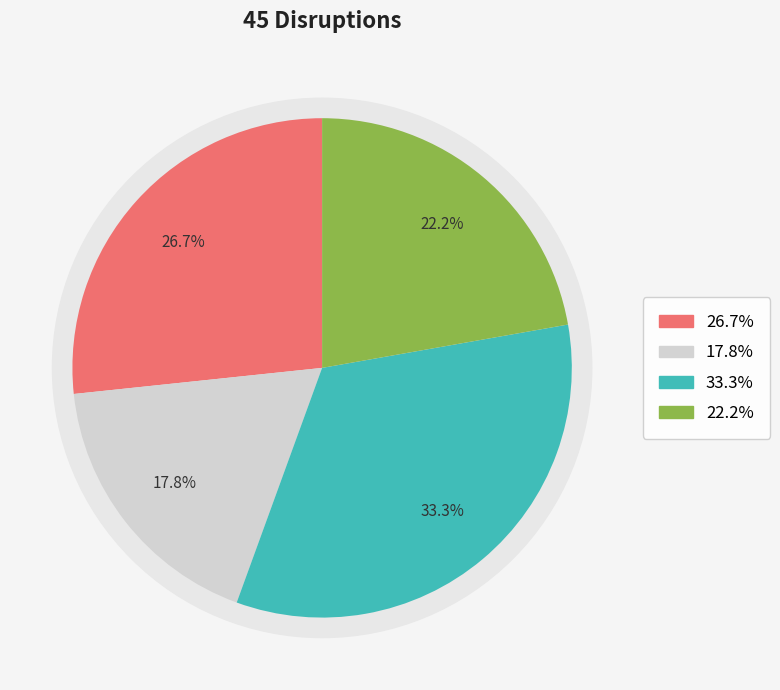

What percentage is NOT represented by March?

66.7%